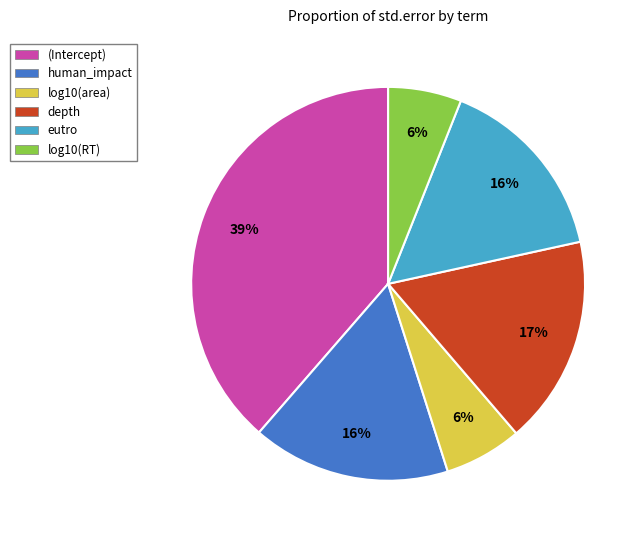

What is the largest slice in the pie chart?

(Intercept)